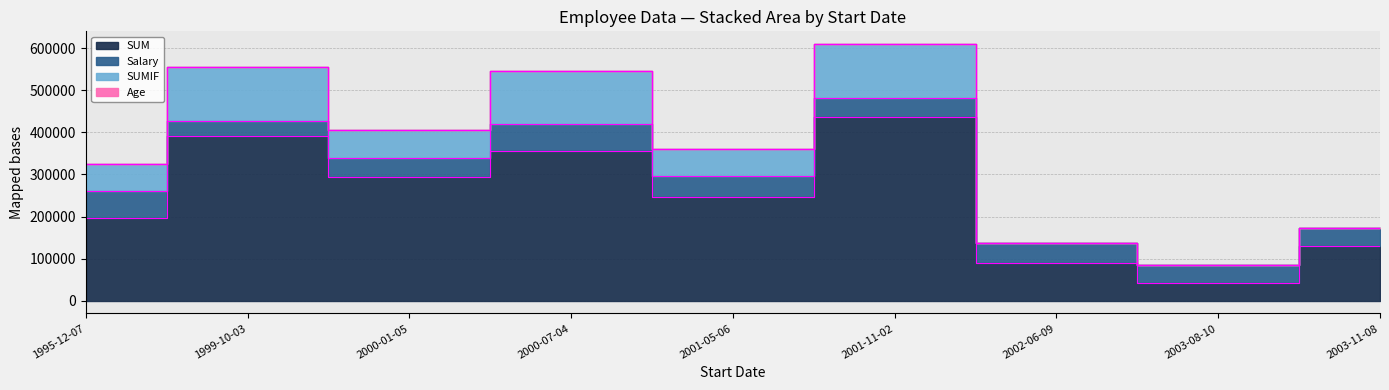

True or false: SUM and SUMIF cross at least once.

False